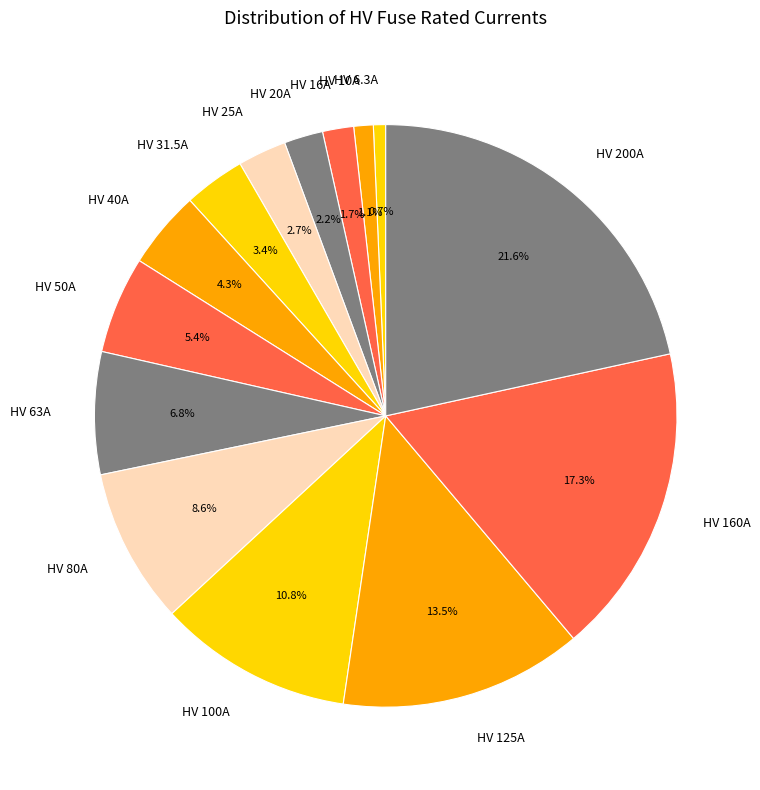

Which slice is the largest?

HV 200A